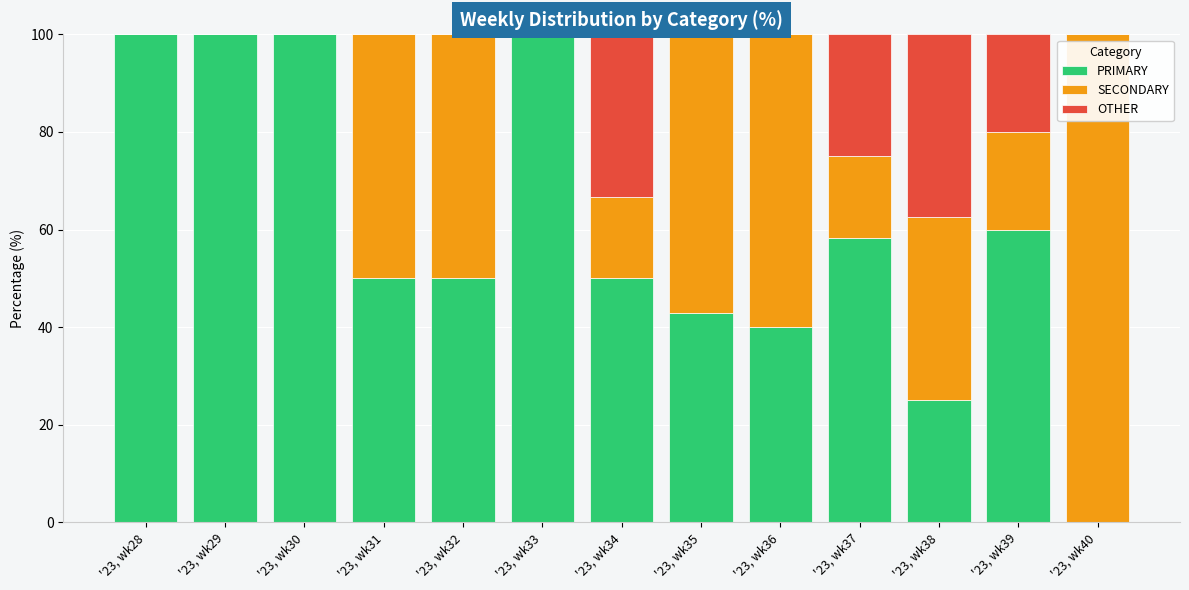

Is it true that PRIMARY equals 52.2 at '23, wk36?

False